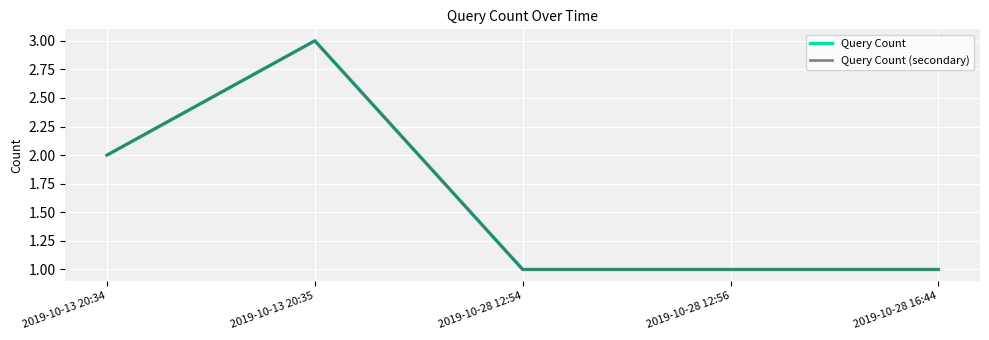

In Query Count (secondary), how many points are higher than both neighbors (excluding endpoints)?

1